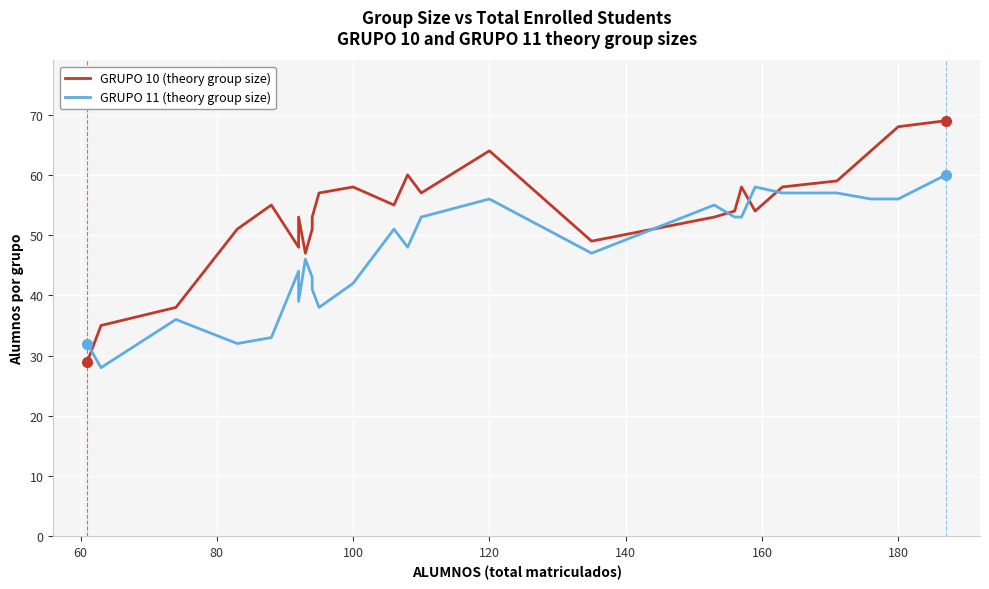

What is the maximum value for GRUPO 10 (theory group size)?

69